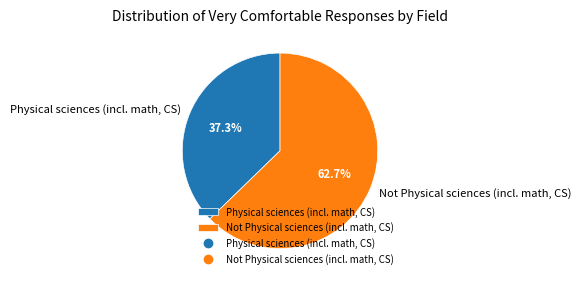

The Not Physical sciences (incl. math, CS) slice represents 63% of the pie. True or false?

True